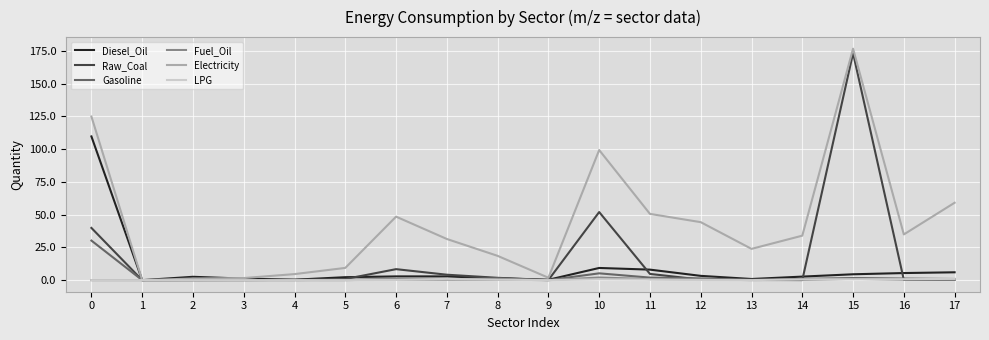

Is it true that Raw_Coal equals 8.4 at 6?

True